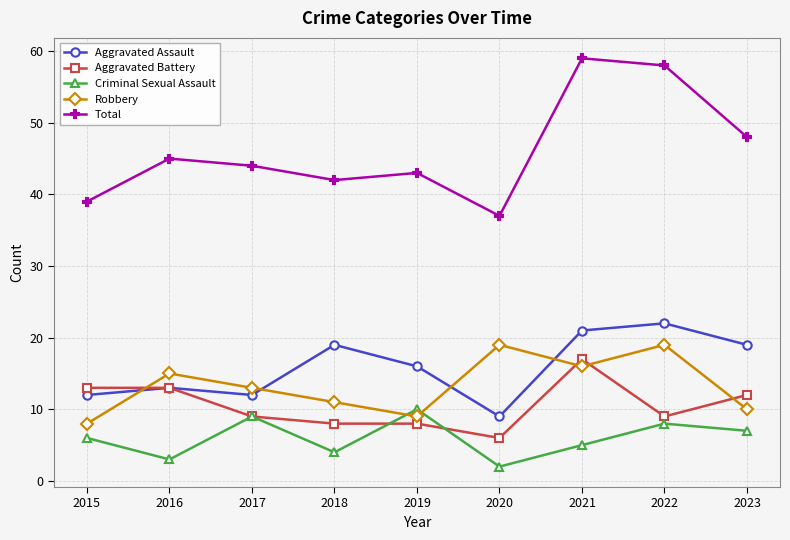

Which series has the widest spread of values?

Total